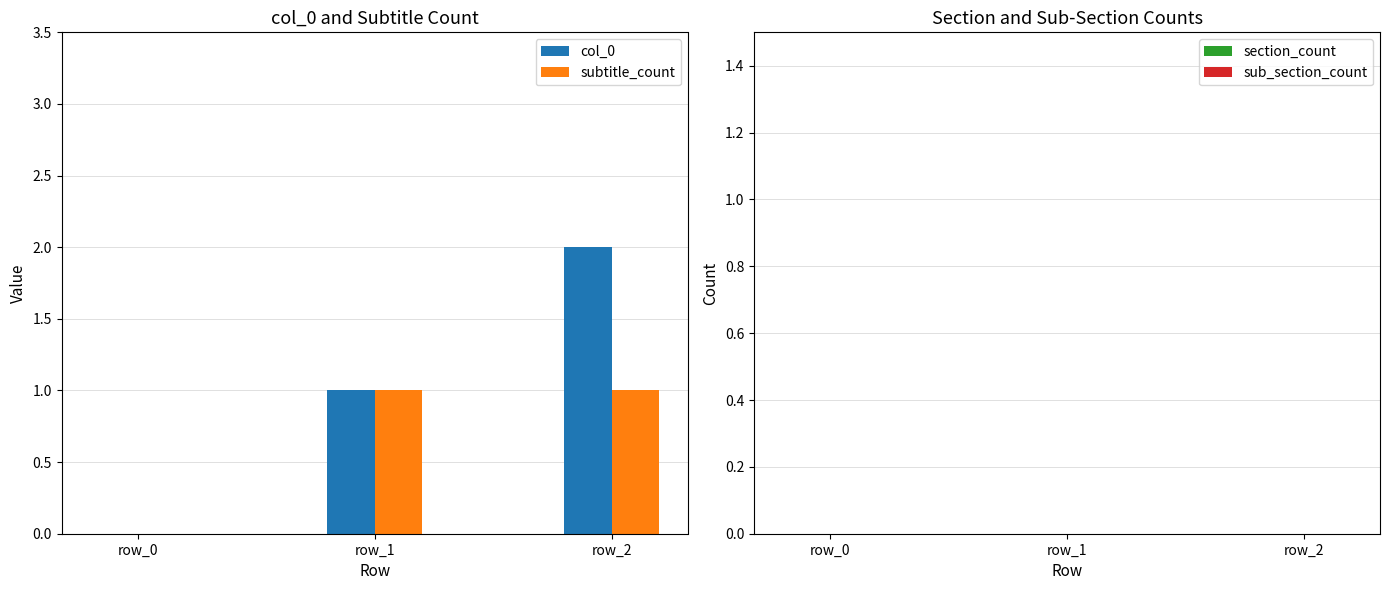

How many groups of bars are there?

3